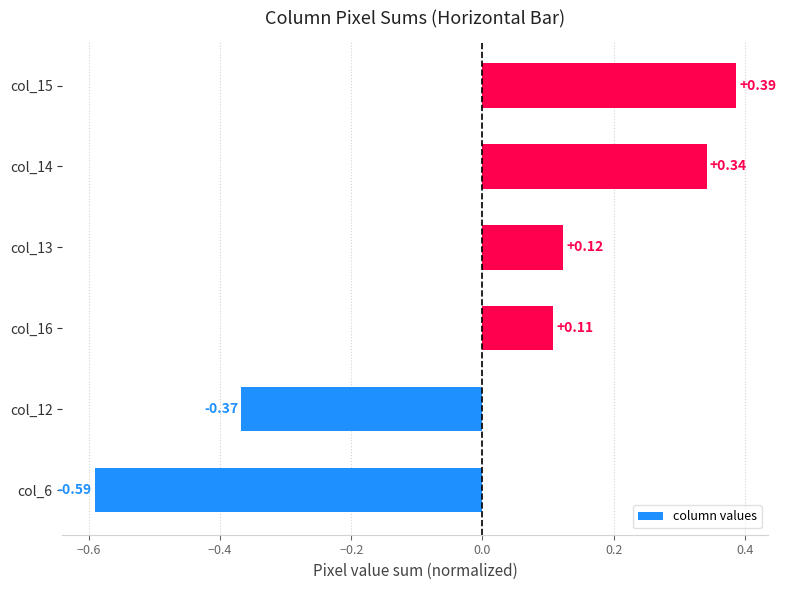

List the labels in order of value, smallest first.

col_6, col_12, col_16, col_13, col_14, col_15